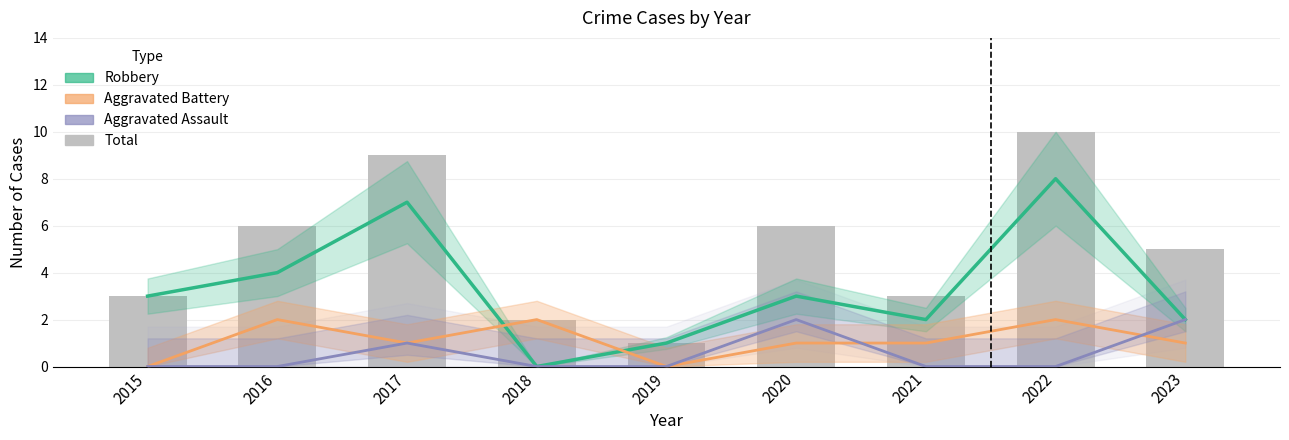

Rank the series by their maximum value, from lowest to highest.

Aggravated Battery, Aggravated Assault, Robbery, Total